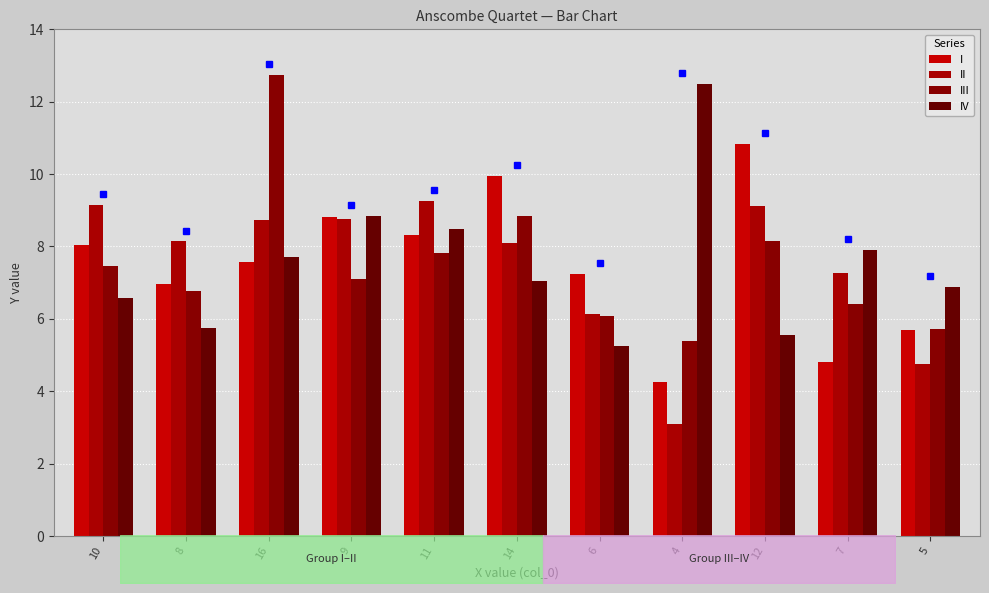

Which has a higher value, 8 or 11?

11